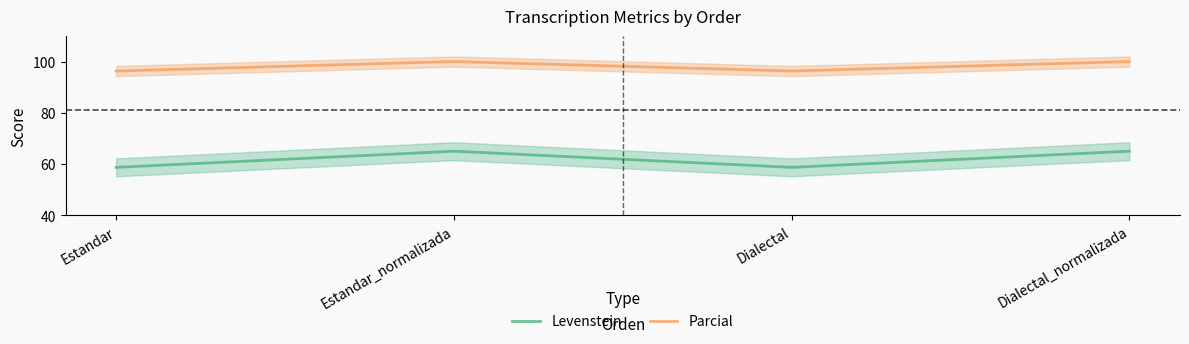

Between Dialectal and Dialectal_normalizada, which is larger?

Dialectal_normalizada